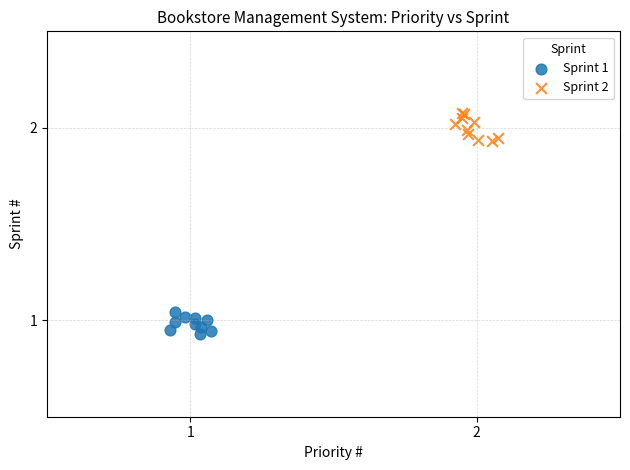

What are all the series names shown in the legend?

Sprint 1, Sprint 2